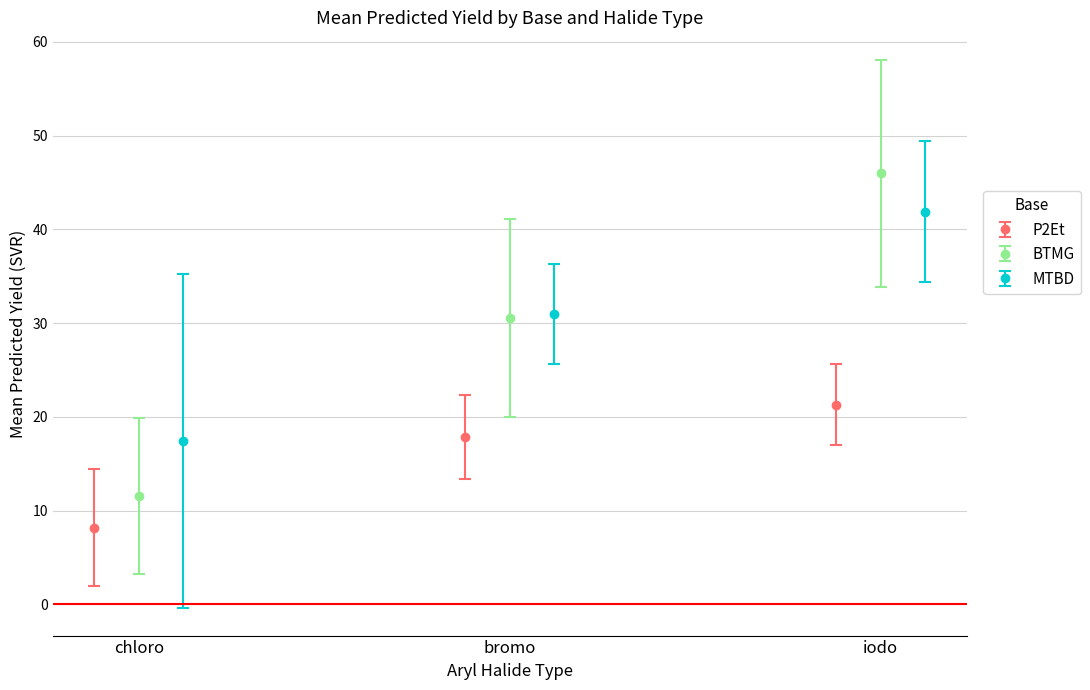

What is the minimum value for P2Et?

8.2